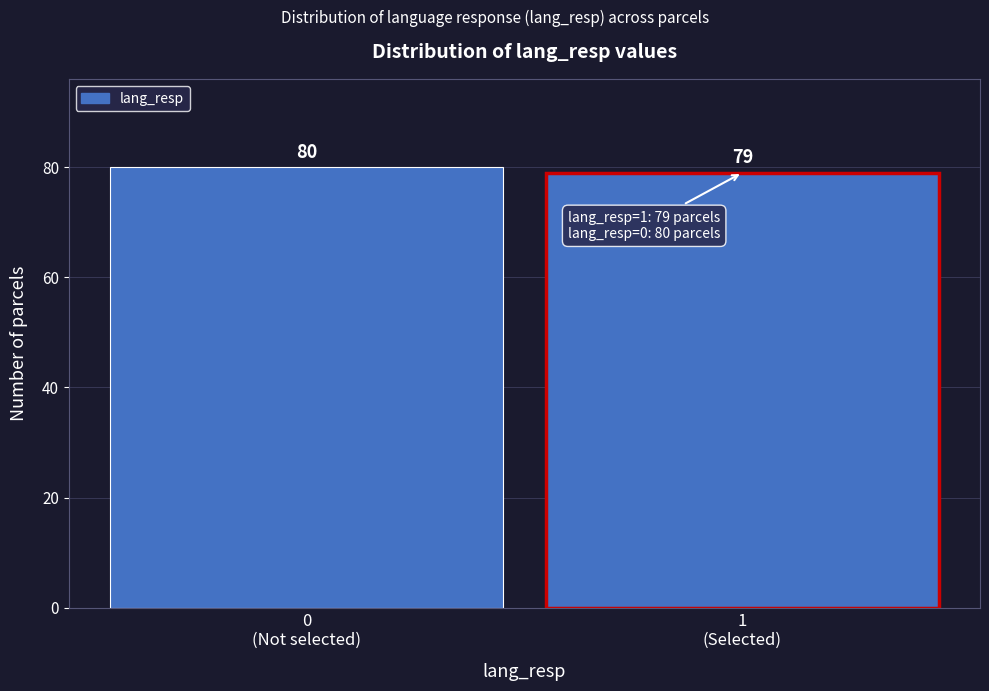

Reading left to right, list all the values displayed in this chart.

80	79